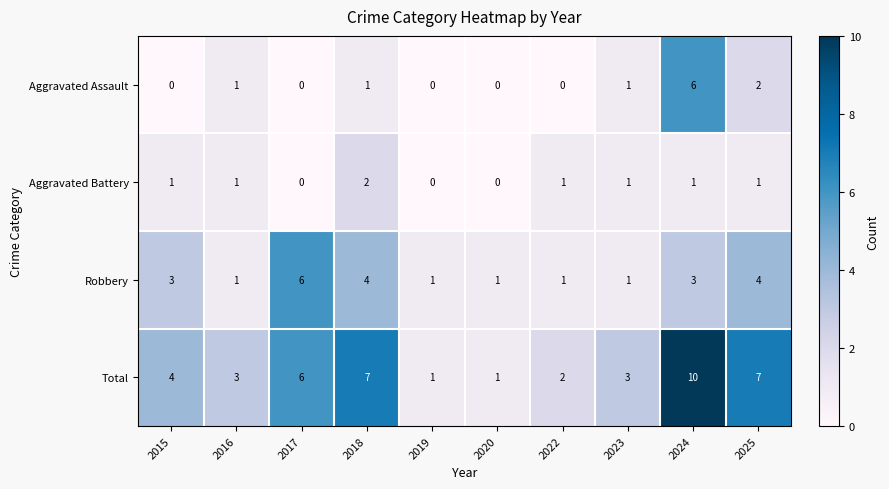

Which category has the highest value across all series?

2024